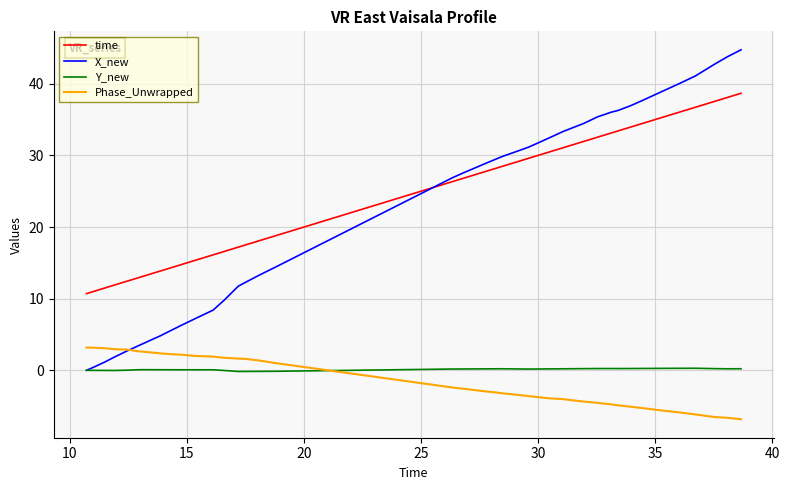

Rank the series by their maximum value, from highest to lowest.

X_new, time, Phase_Unwrapped, Y_new